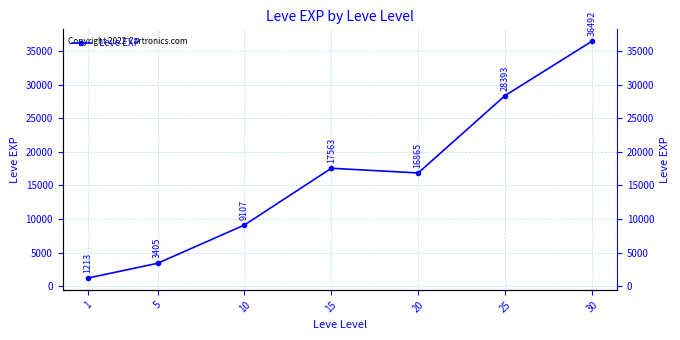

What value does the data have at 20?

16865.0